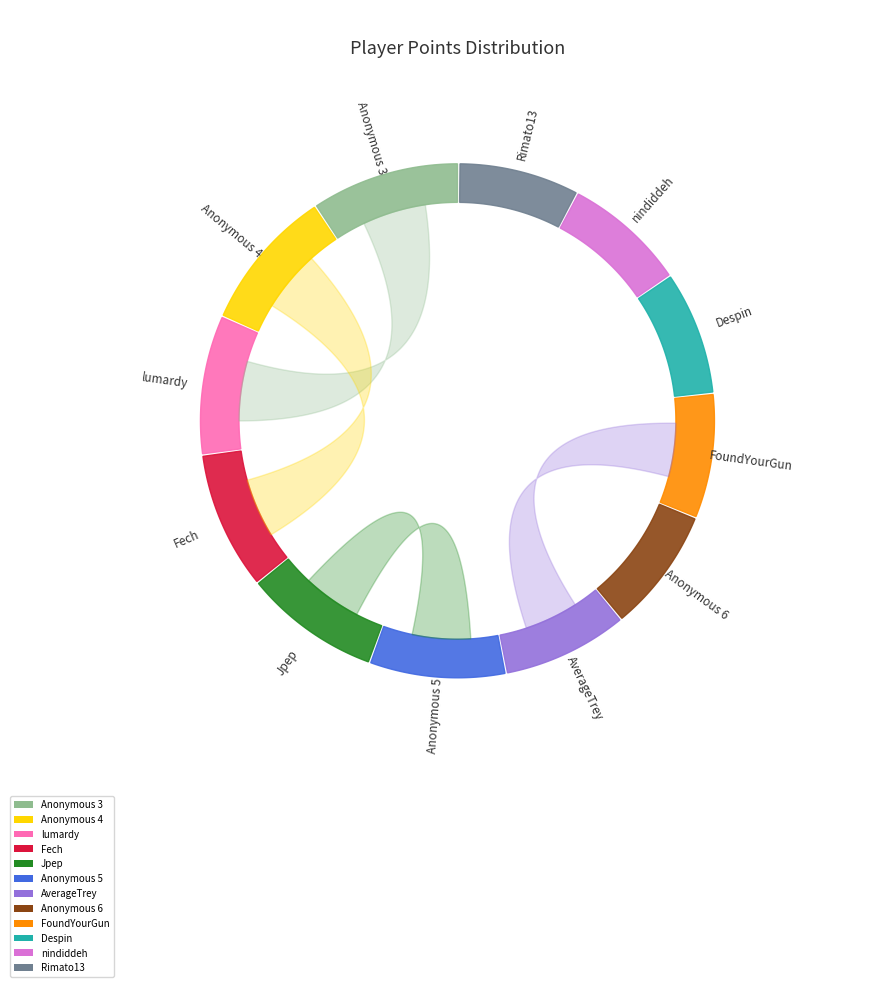

Rank the categories by value from lowest to highest.

Rimato13, nindiddeh, Despin, FoundYourGun, Anonymous 6, AverageTrey, Anonymous 5, Jpep, Fech, lumardy, Anonymous 4, Anonymous 3